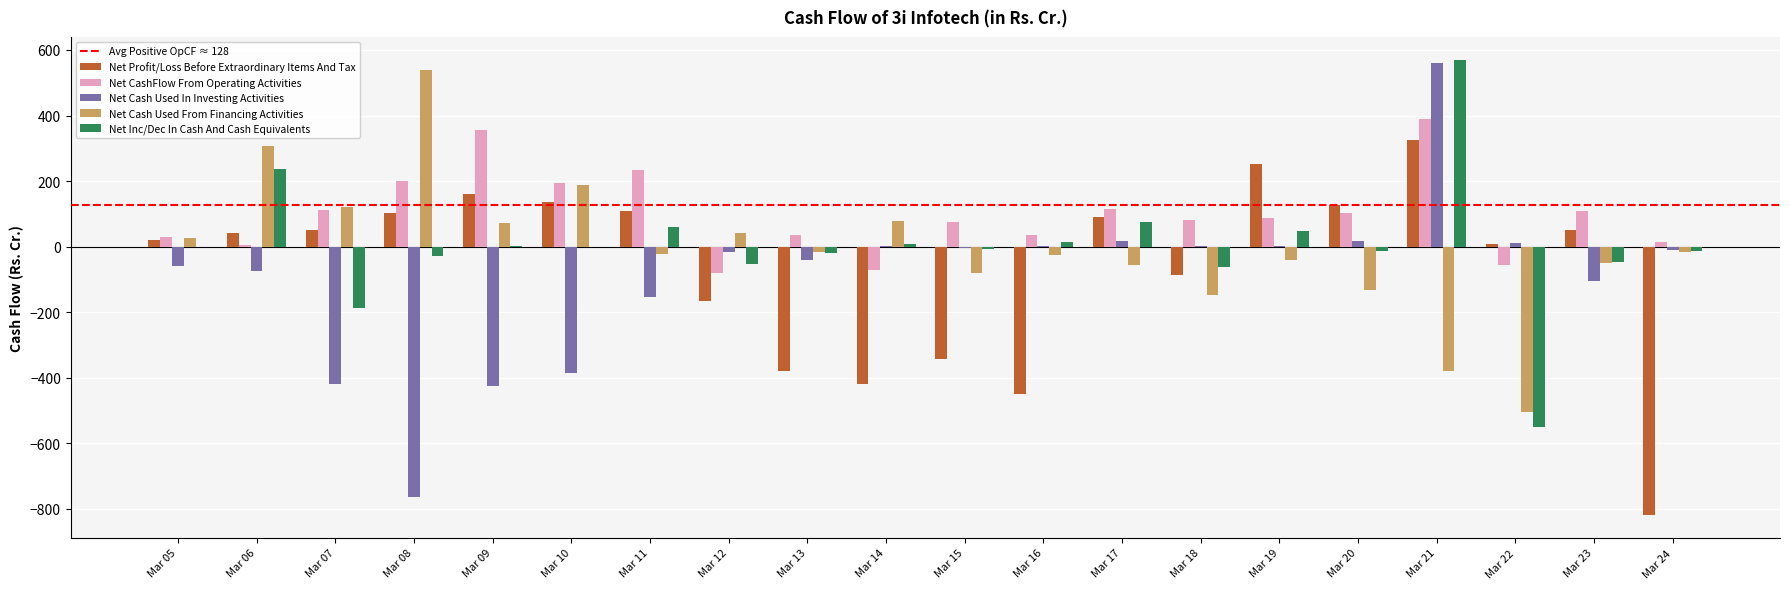

Between Mar 18 and Mar 19, which series saw the biggest shift?

Net Profit/Loss Before Extraordinary Items And Tax